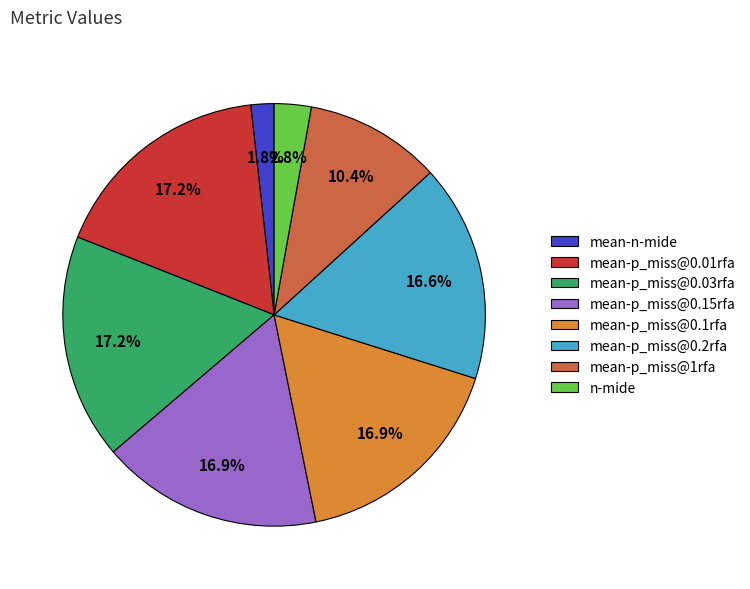

Is it true that n-mide is 3% of the pie?

True